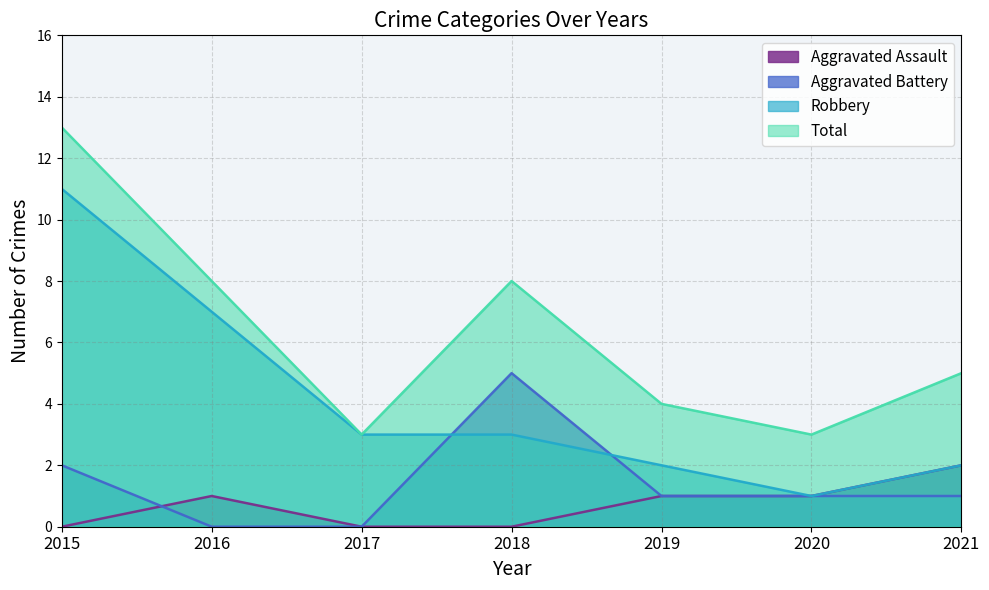

True or false: Robbery and Aggravated Assault intersect in this chart.

False